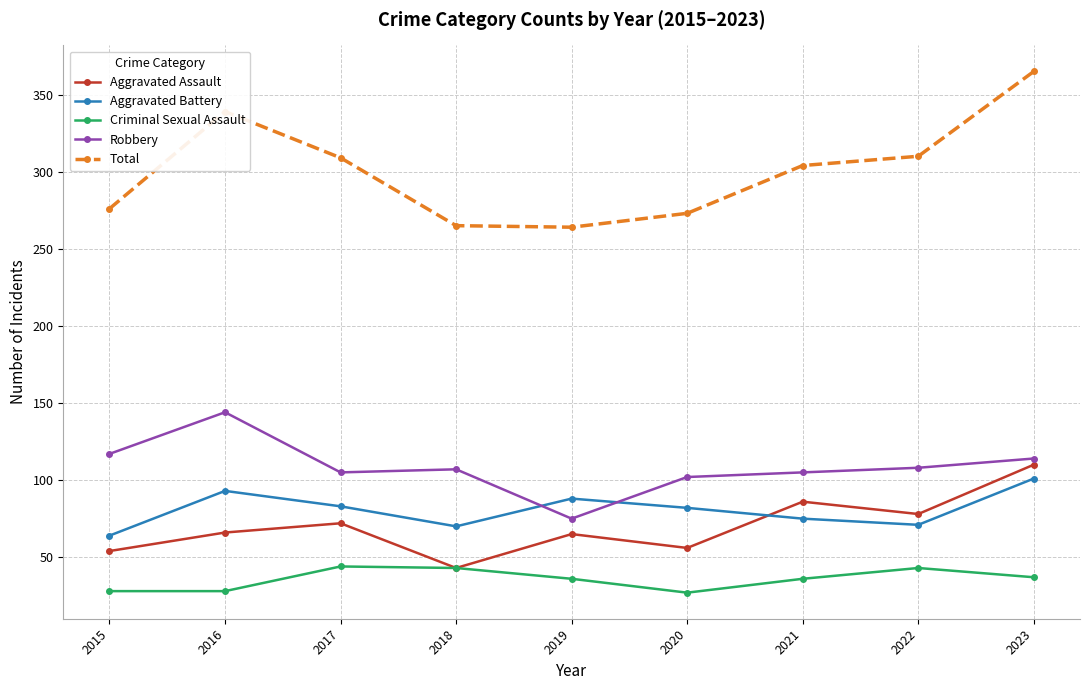

True or false: Criminal Sexual Assault has a value of 19 at 2019.

False